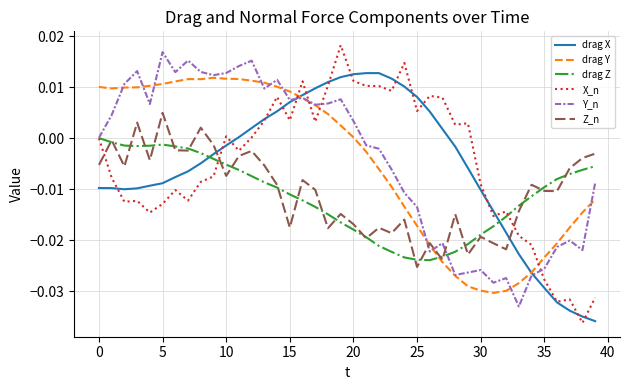

Which series ends up on top after the final intersection of drag Y and X_n?

drag Y